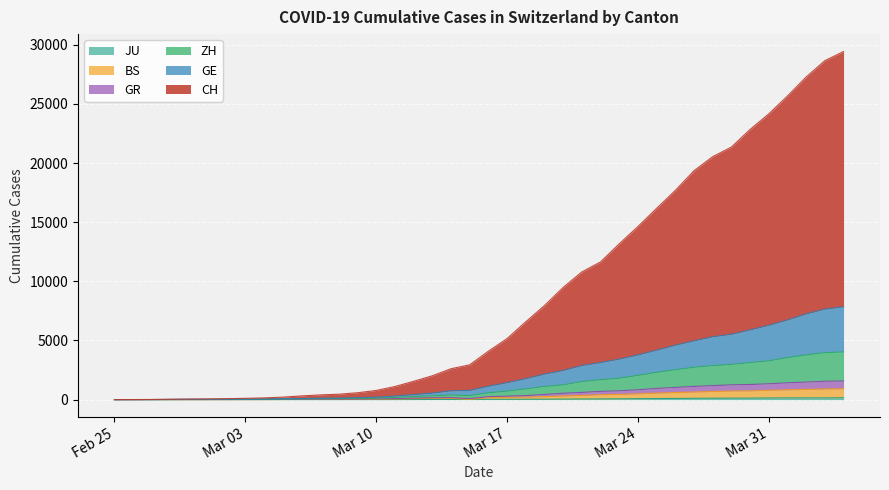

Reading right to left, extract all data points from this chart.

CH: 29436	28663	27282	25674	24160	22845	21356	20543	19358	17686	16173	14633	13173	11644	10796	9485	7952	6579	5160	4093	2940	2613	2015	1548	1109	774	581	459	400	313	211	145	110	82	61	53	35	15	7	0
GE: 7849	7652	7248	6734	6284	5894	5525	5314	4970	4601	4179	3780	3424	3135	2881	2463	2158	1772	1433	1134	775	743	552	423	302	204	162	132	120	94	69	48	41	32	25	23	15	7	3	0
ZH: 4033	3974	3779	3554	3281	3133	2978	2878	2739	2528	2309	2051	1813	1682	1531	1251	1117	909	723	578	340	392	325	268	188	124	102	87	77	64	49	32	27	21	15	14	10	6	2	0
BS: 921	903	863	832	793	745	732	688	644	601	554	492	443	417	351	314	256	213	193	168	19	118	109	85	56	40	35	29	26	19	12	5	5	2	2	2	2	2	0	0
GR: 1578	1552	1485	1424	1340	1280	1251	1183	1118	1034	947	835	743	701	609	540	438	341	294	252	90	174	162	128	87	62	53	47	43	35	26	17	14	11	8	8	8	4	2	0
JU: 154	149	149	145	140	128	127	119	114	100	92	82	69	61	54	44	36	32	29	25	19	18	17	12	7	7	7	5	5	4	4	2	2	1	1	1	1	1	0	0